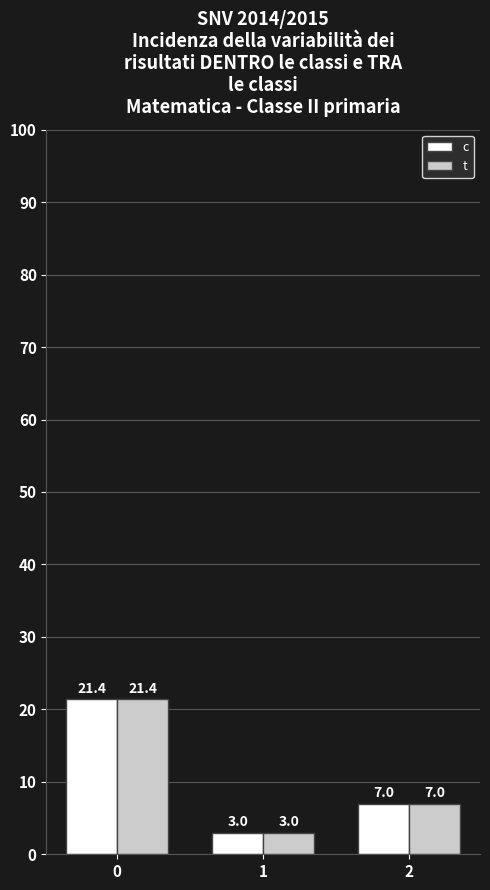

What are all the series names shown in the legend?

c, t